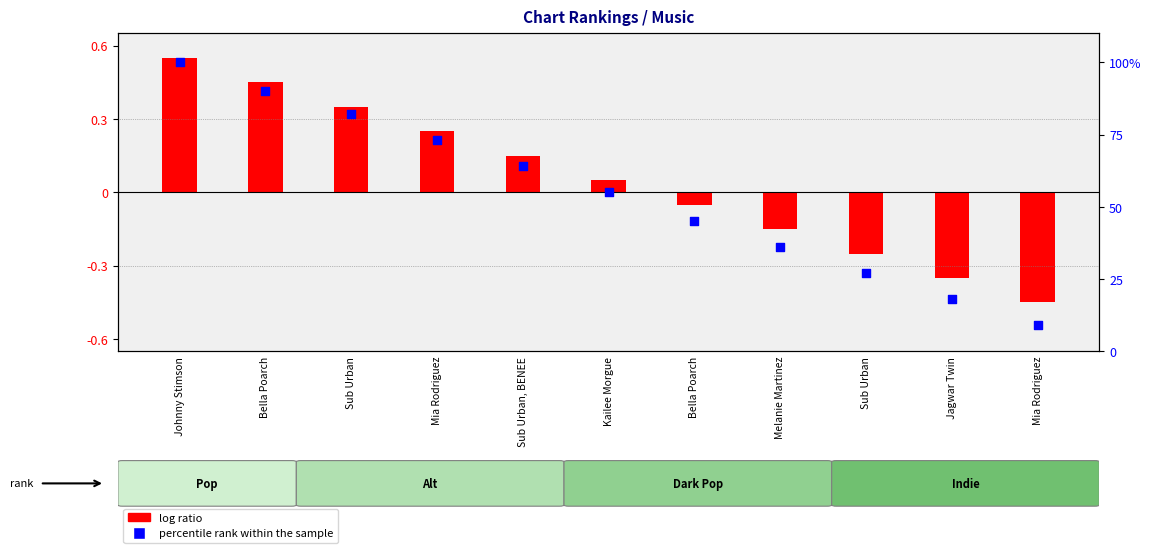

At which category is the sum across all series the highest?

Johnny Stimson